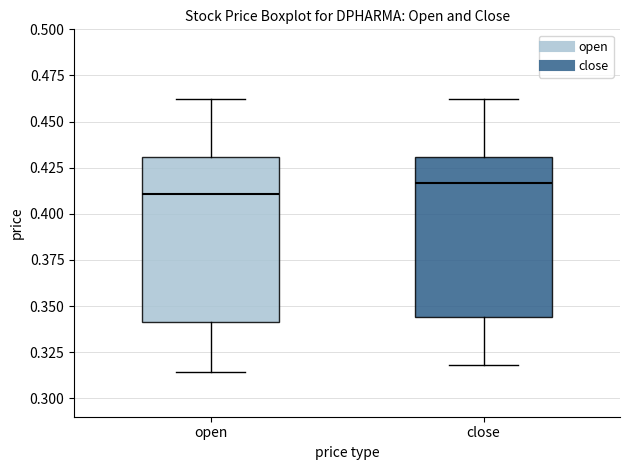

Which box's median line is the lowest?

open